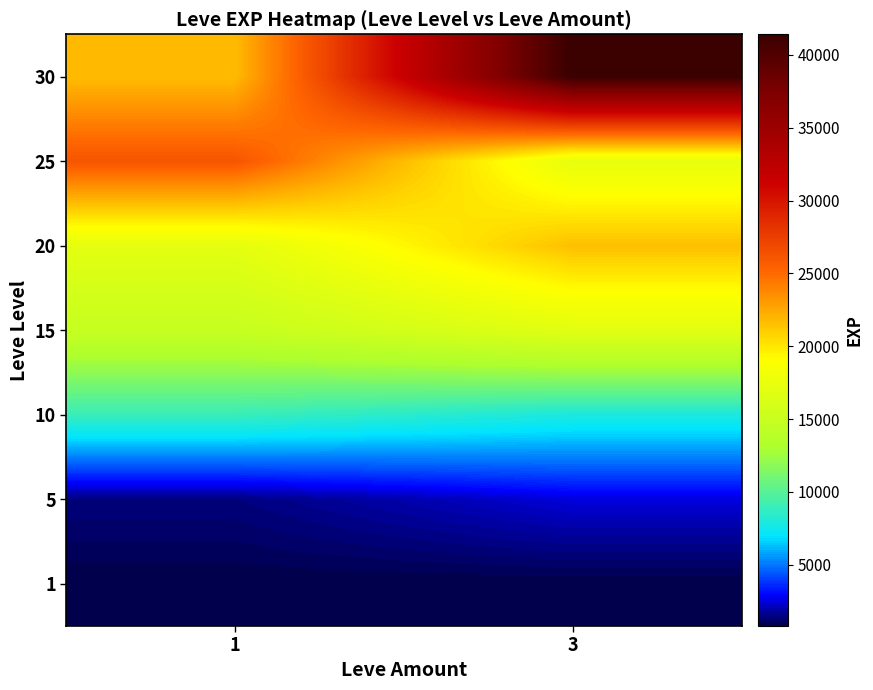

Rank the series by their maximum value, from lowest to highest.

1, 5, 10, 15, 20, 25, 30